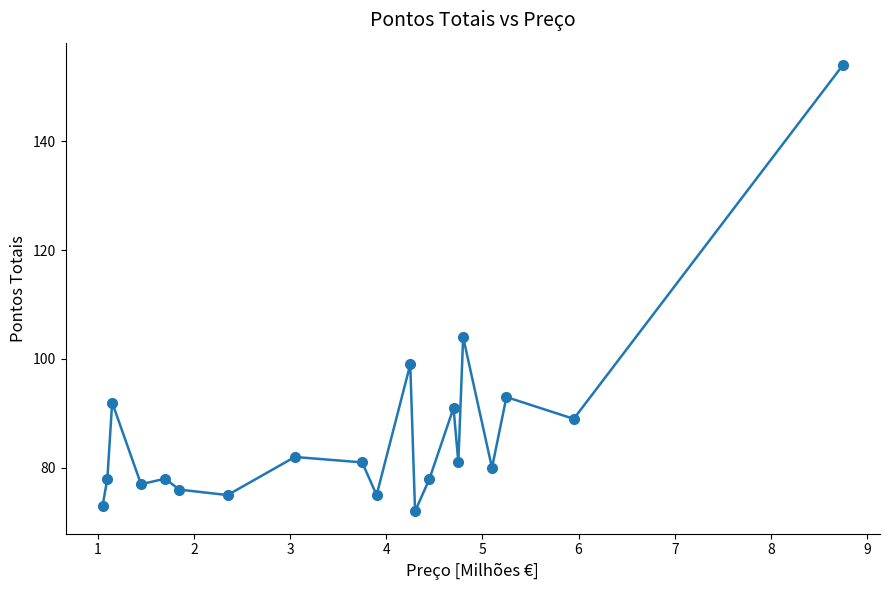

True or false: the data has more than 0 interior local peaks.

True